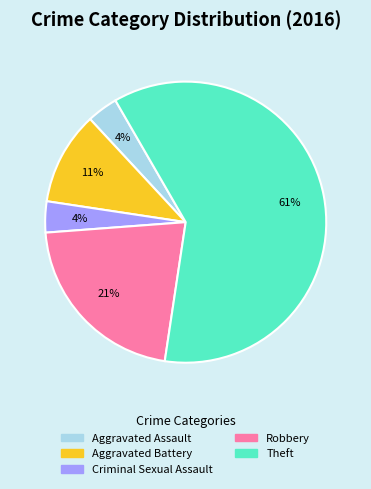

To the nearest percent, what is the combined percentage of Robbery and Aggravated Battery?

32%